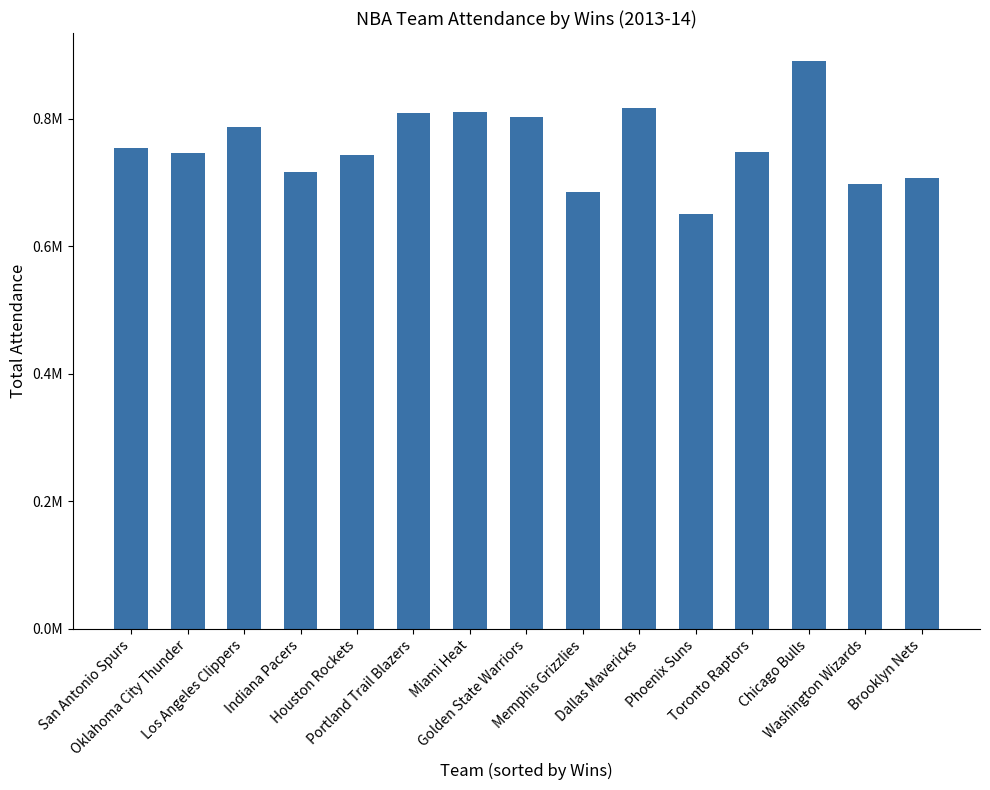

Where is the data nearest to the value 770554?

San Antonio Spurs